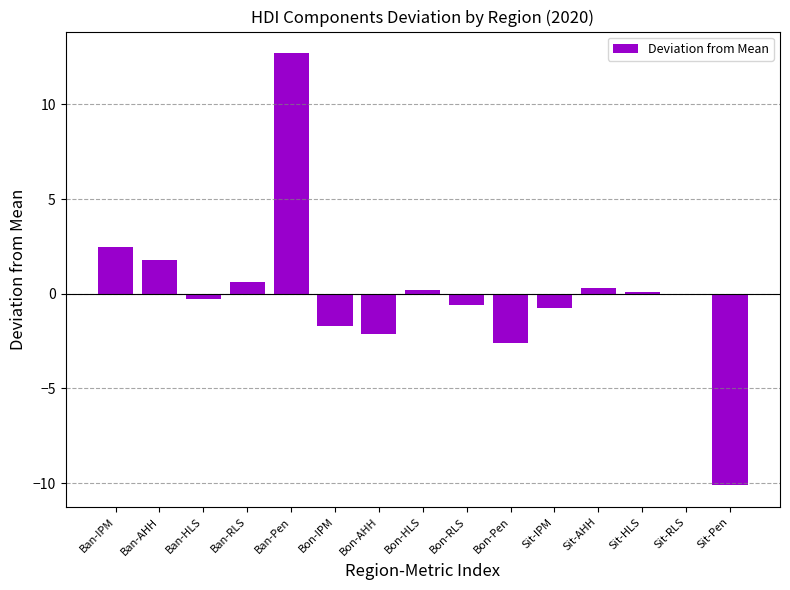

What is the greatest value displayed?

12.7